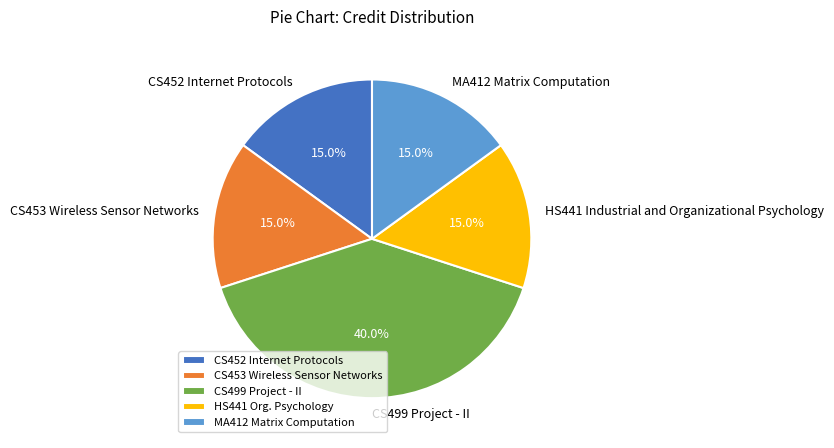

Combined, what portion of the pie is CS453 Wireless Sensor Networks and CS452 Internet Protocols?

30.0%